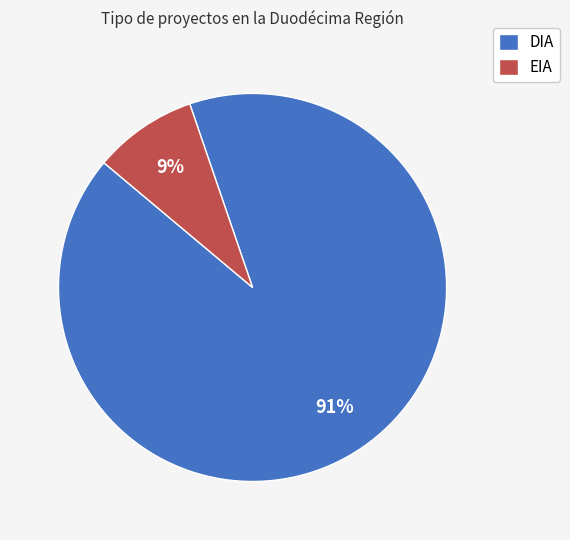

Rank the categories by value from lowest to highest.

EIA, DIA